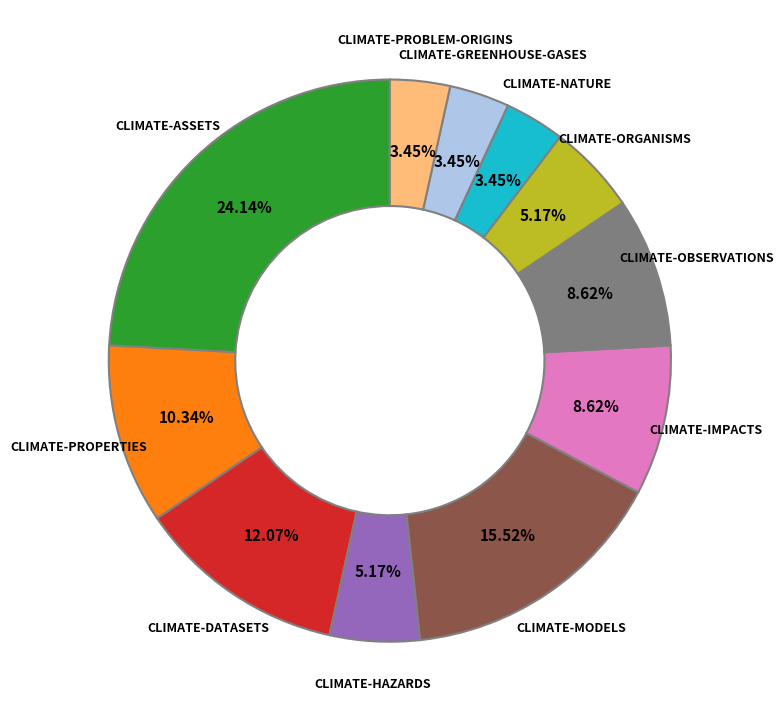

Count the number of slices in the pie.

11